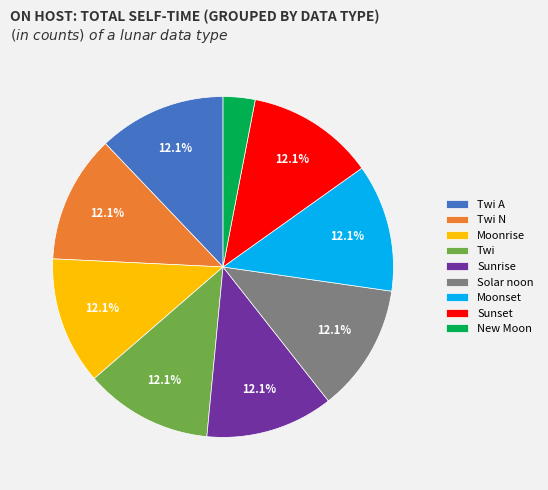

Count the number of slices in the pie.

9